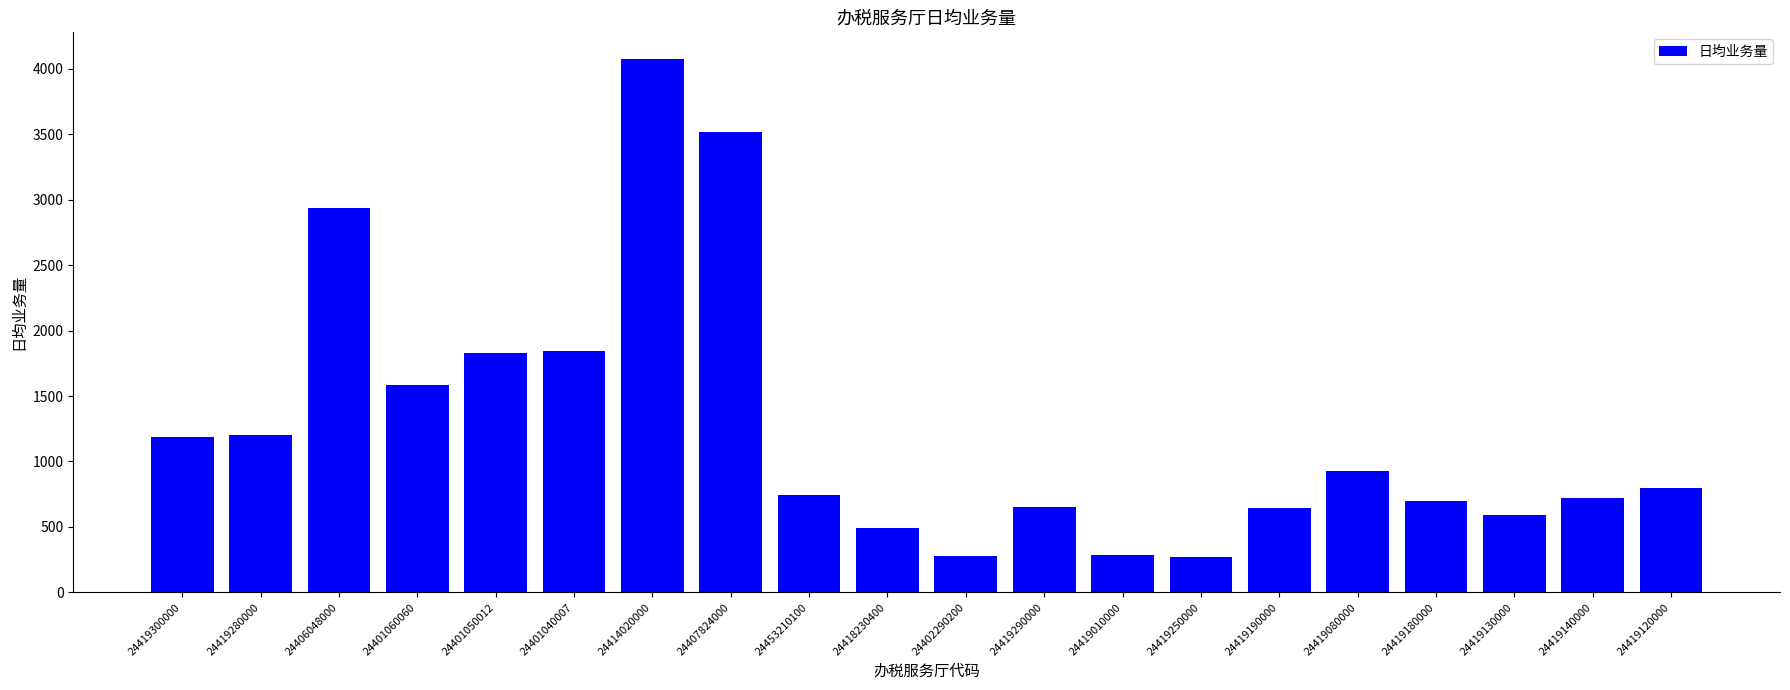

What position from the left is 24419140000?

19